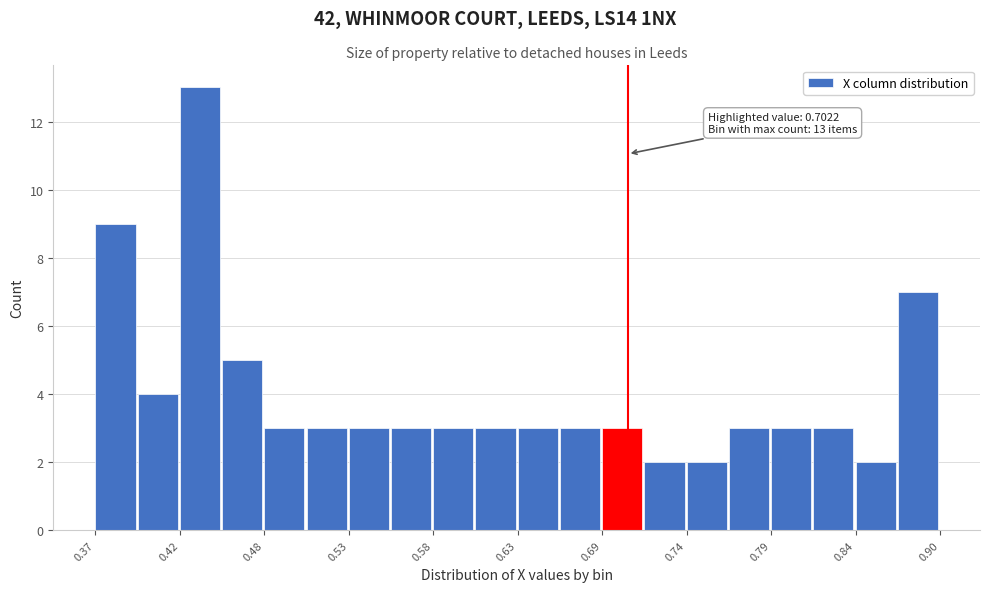

Read against the x-axis, roughly where is the centre of the tallest bar?

0.44